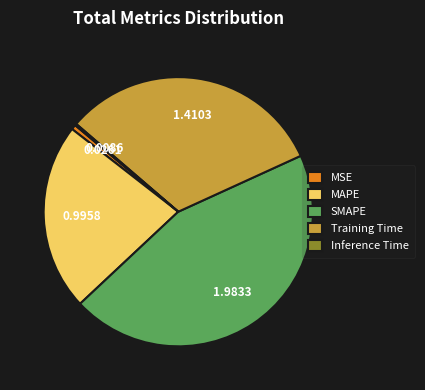

What is the largest slice in the pie chart?

SMAPE